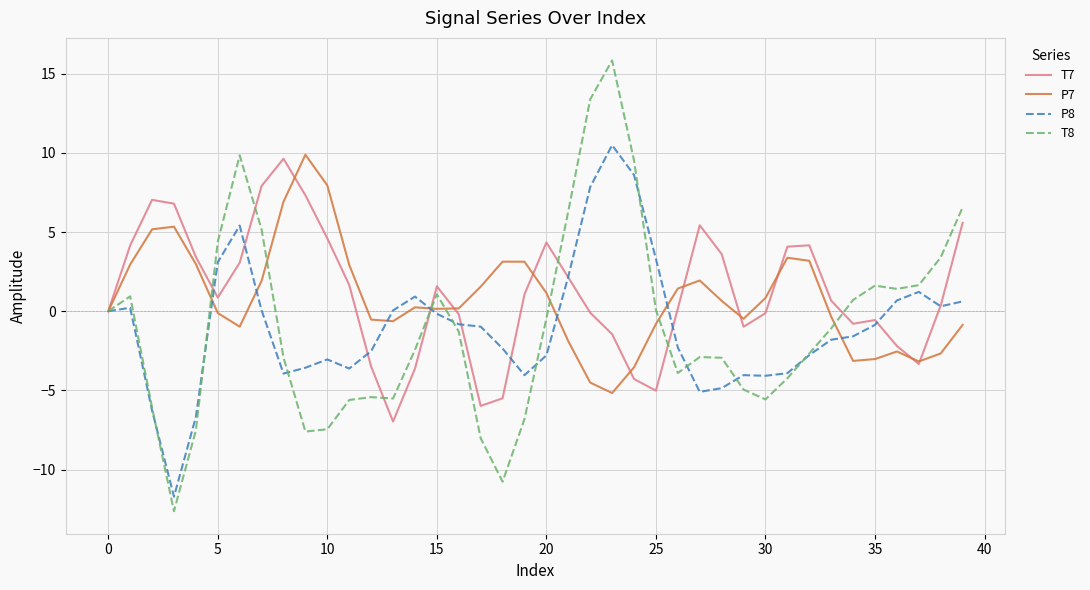

Which series has the largest range (max minus min)?

T8